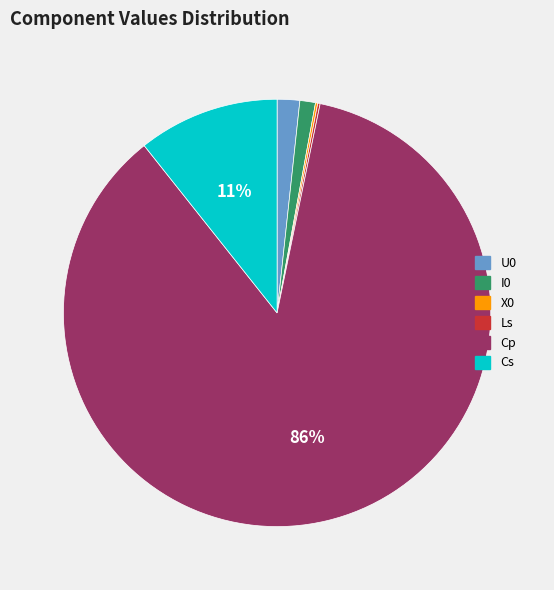

To the nearest percent, what is the difference between the largest and smallest slice percentages?

86%